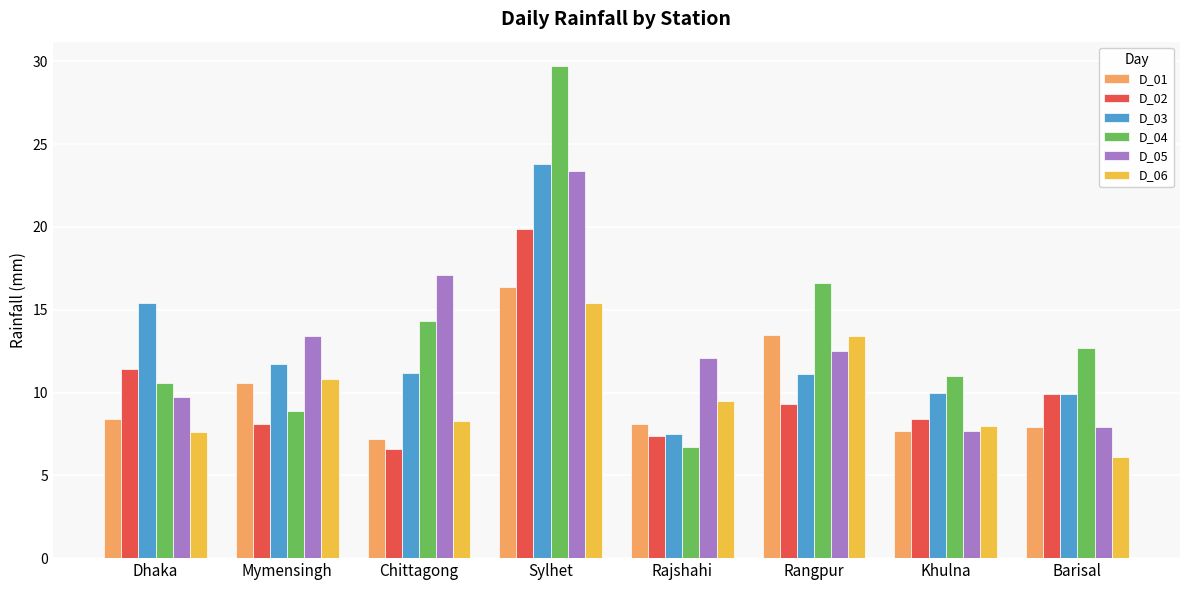

What is the value of the D_03 bar at the 2nd from the left?

11.7